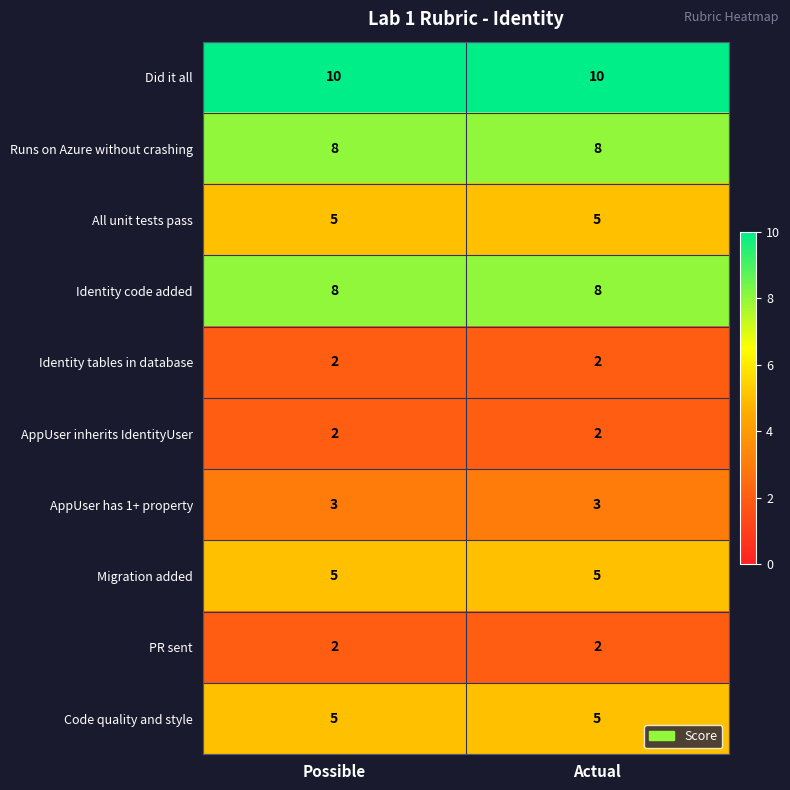

The value of AppUser inherits IdentityUser at Actual is 2. True or false?

True